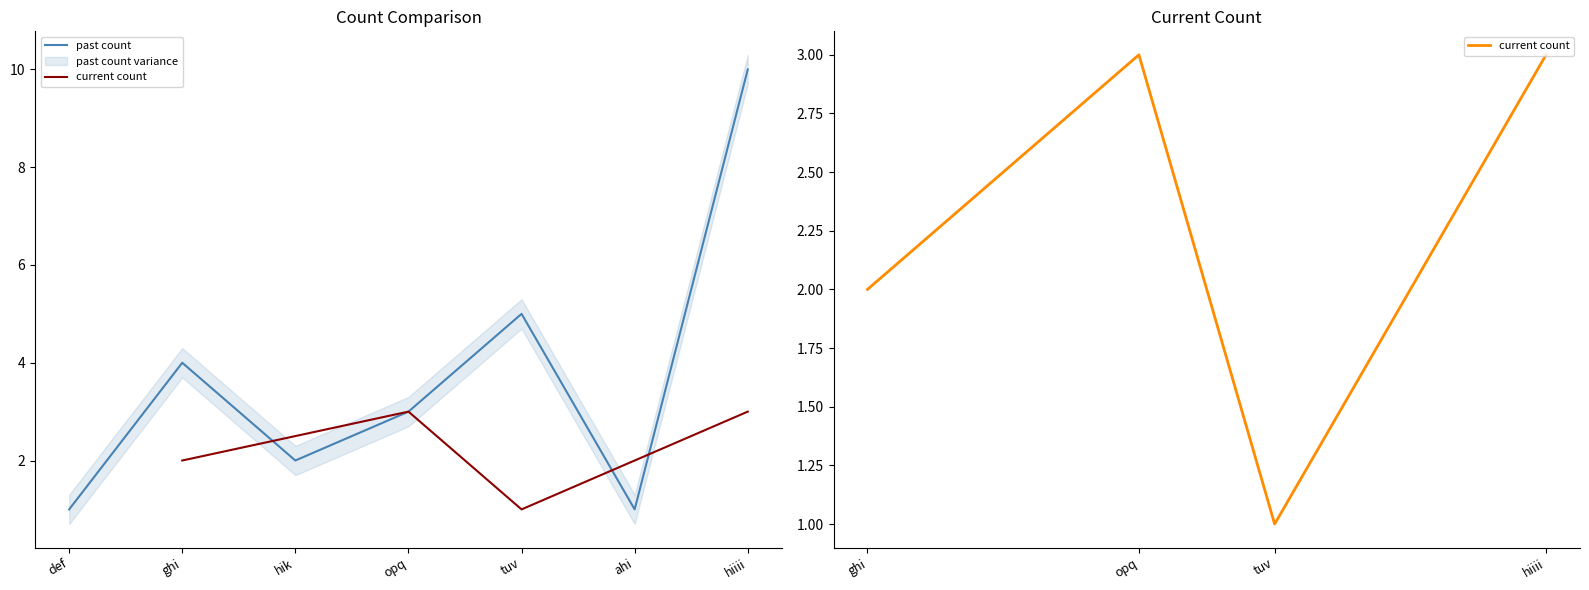

The value of past count at def is 1. True or false?

True